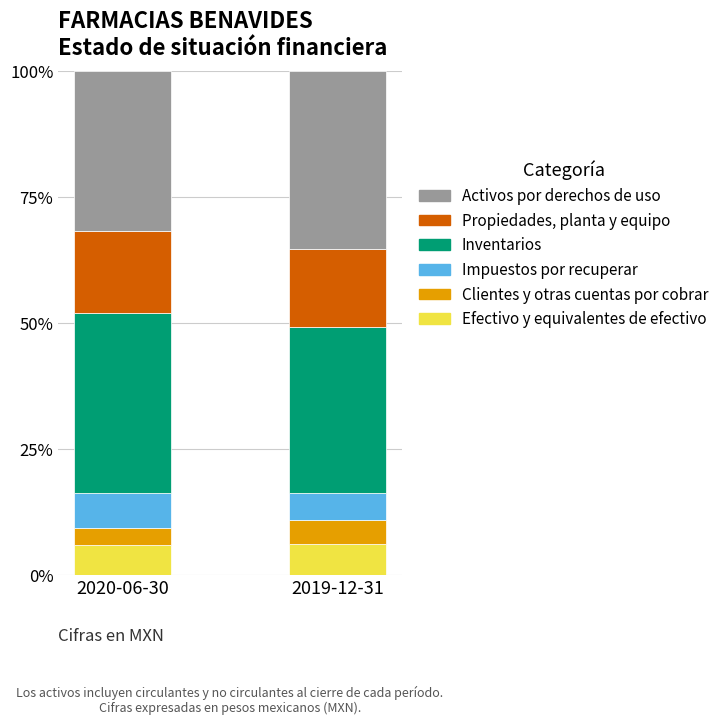

What is the minimum value for Efectivo y equivalentes de efectivo?

5.9